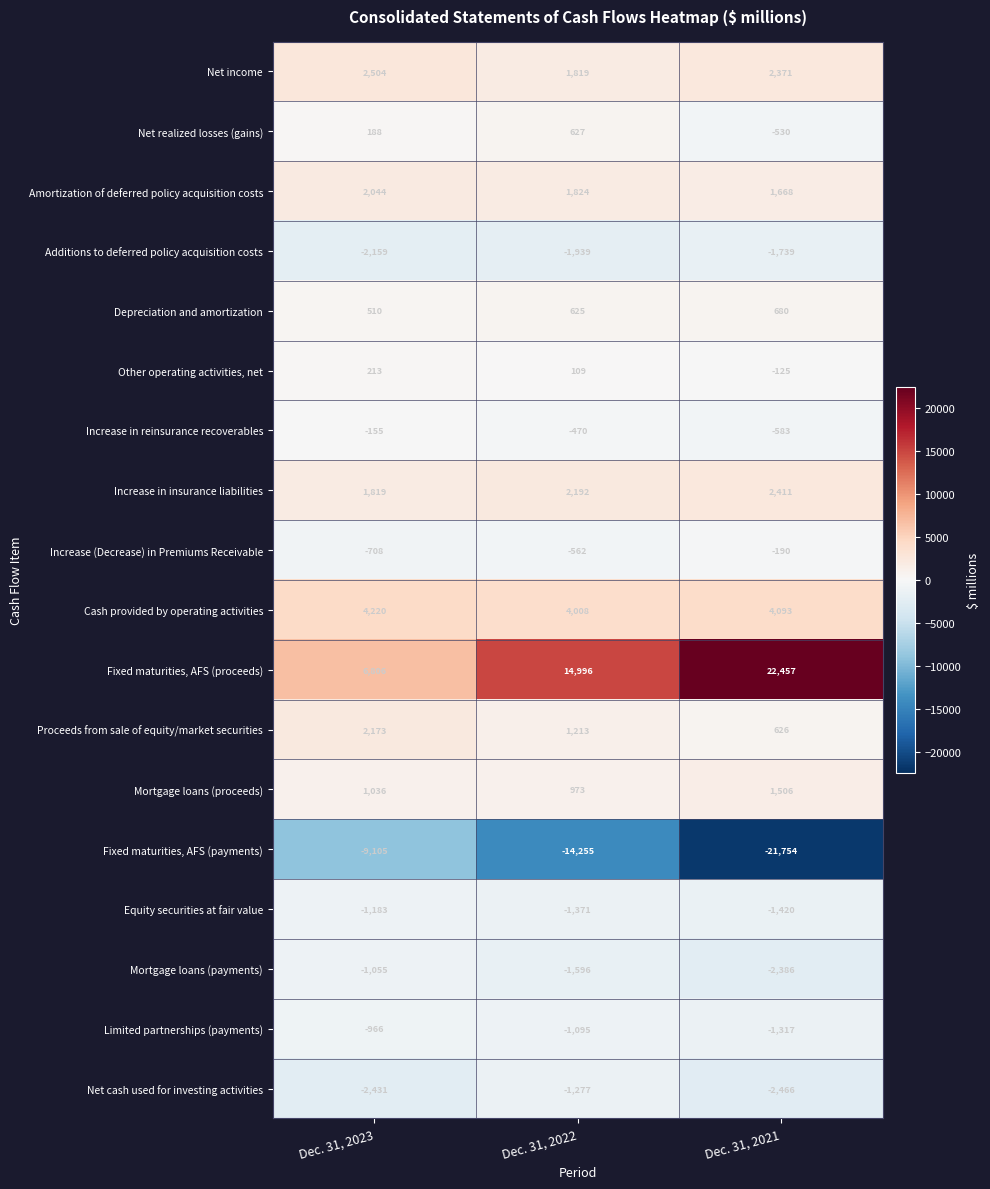

Rank the series by their maximum value, from lowest to highest.

Fixed maturities, AFS (payments), Additions to deferred policy acquisition costs, Net cash used for investing activities, Equity securities at fair value, Mortgage loans (payments), Limited partnerships (payments), Increase (Decrease) in Premiums Receivable, Increase in reinsurance recoverables, Other operating activities, net, Net realized losses (gains), Depreciation and amortization, Mortgage loans (proceeds), Amortization of deferred policy acquisition costs, Proceeds from sale of equity/market securities, Increase in insurance liabilities, Net income, Cash provided by operating activities, Fixed maturities, AFS (proceeds)